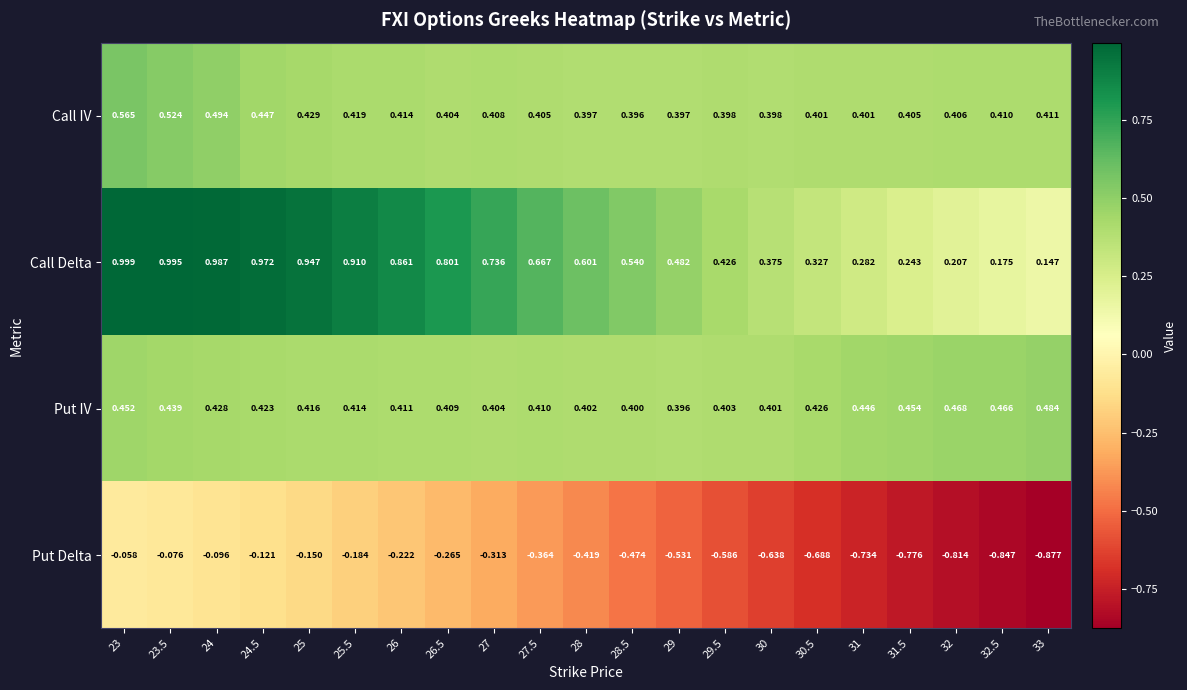

List the series in order of their peak value, highest first.

Call Delta, Call IV, Put IV, Put Delta